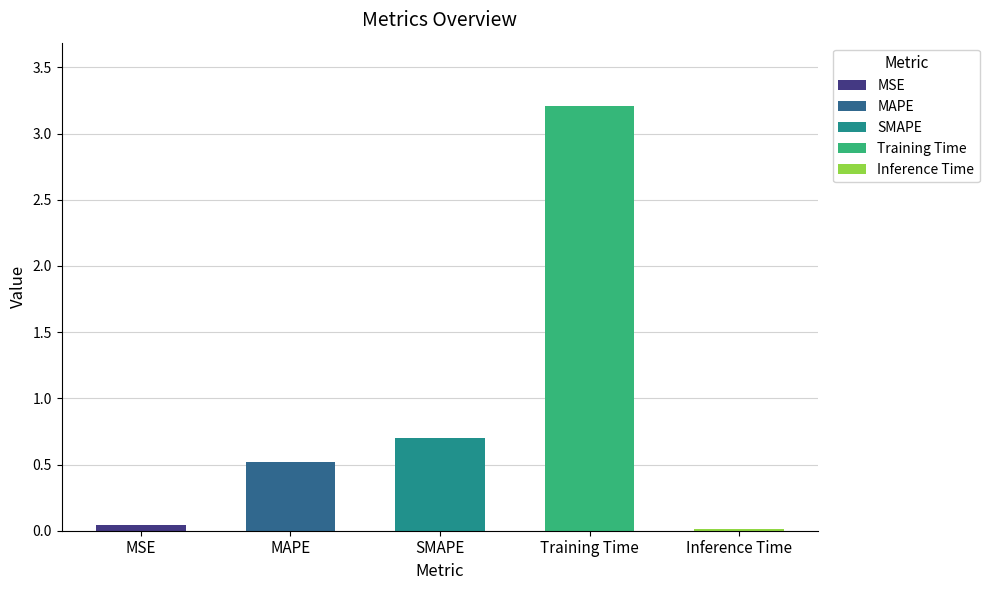

How many bars are there in total?

5